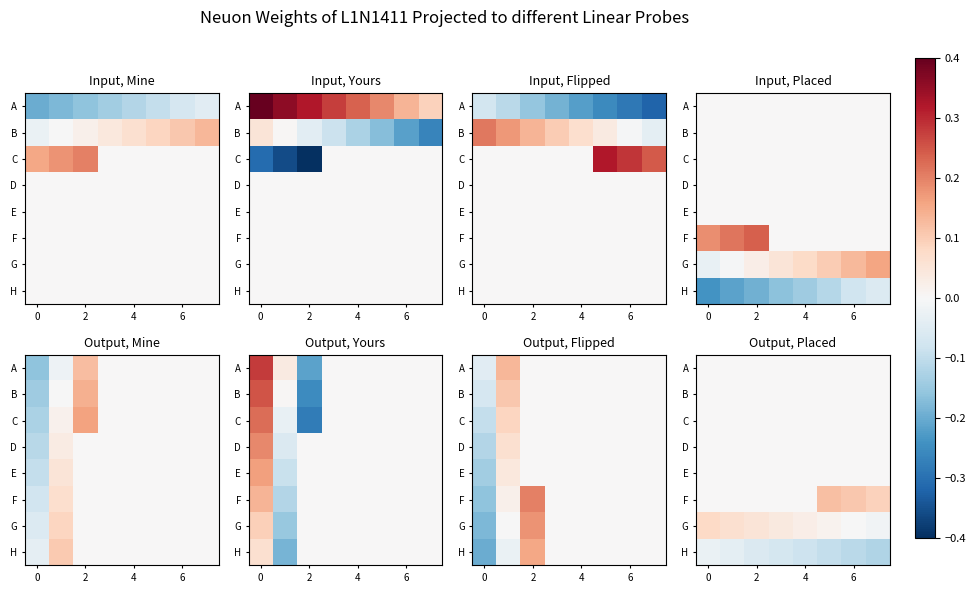

Count the number of data series in this chart.

8